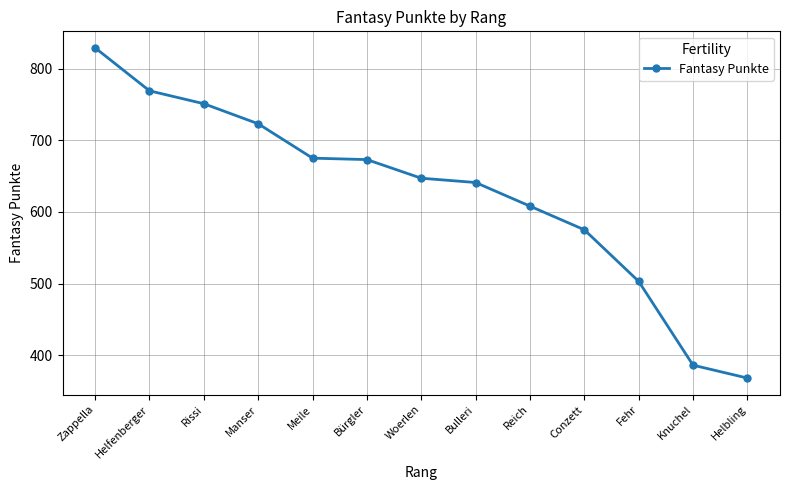

What position from the right is Manser?

10